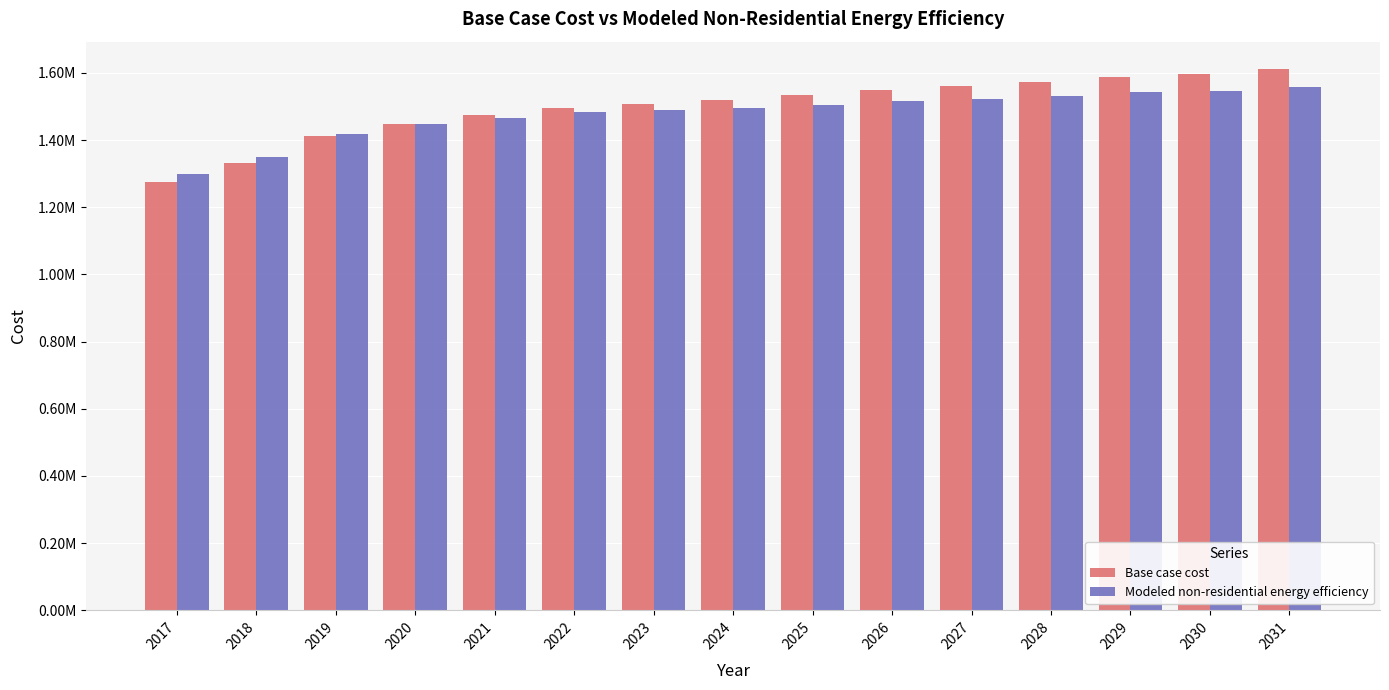

Rank the series by their average value, from highest to lowest.

Base case cost, Modeled non-residential energy efficiency